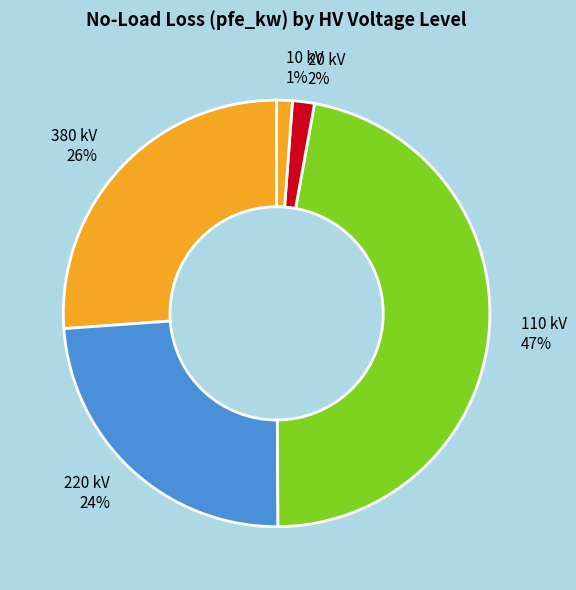

Which category has the biggest portion of the pie?

110 kV